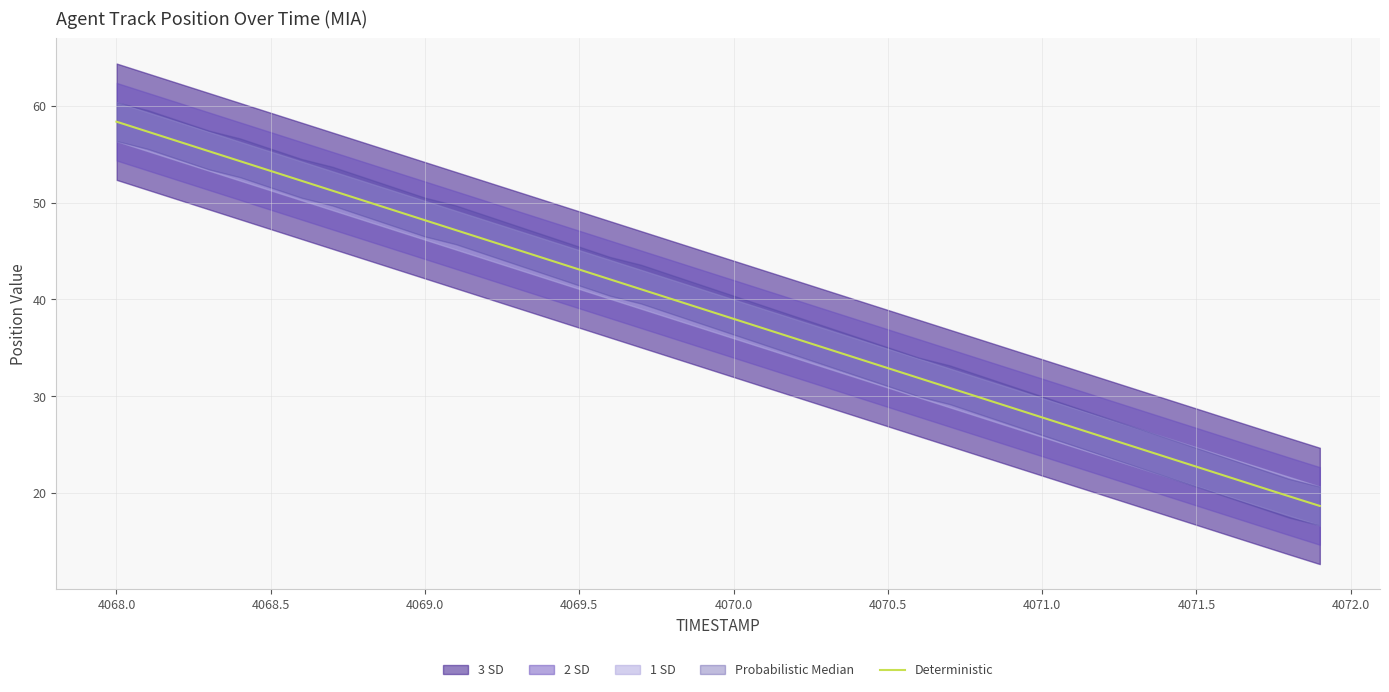

What is the average value?

38.5